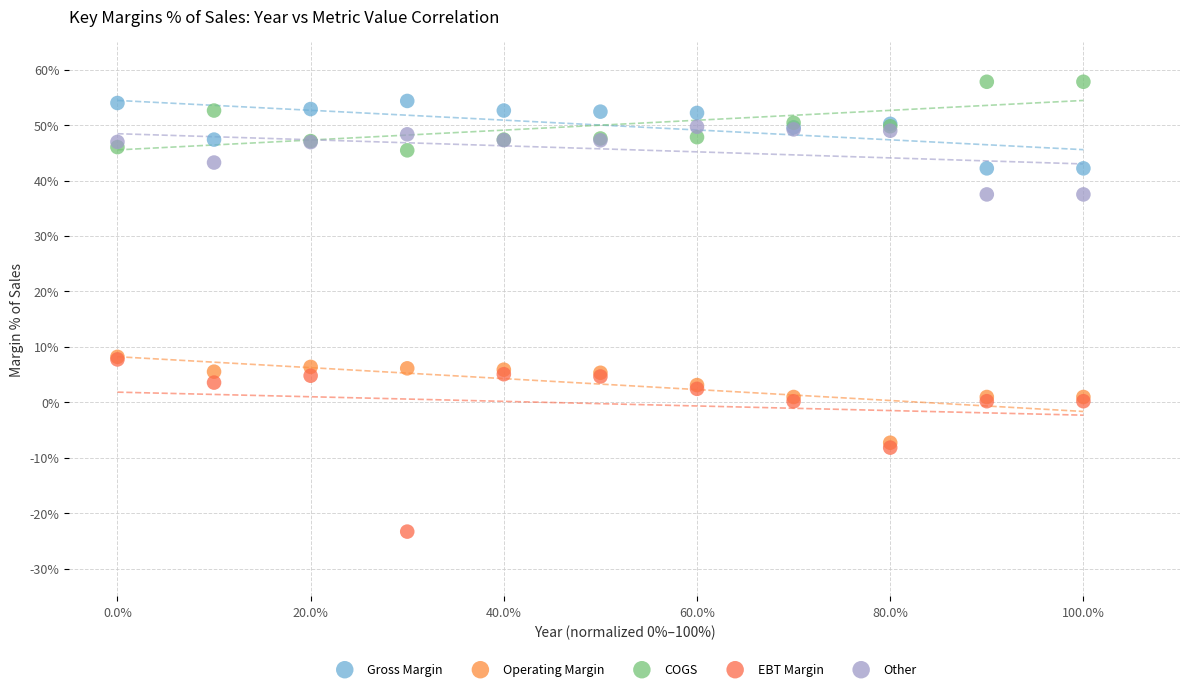

Which series reaches the minimum Y coordinate?

EBT Margin